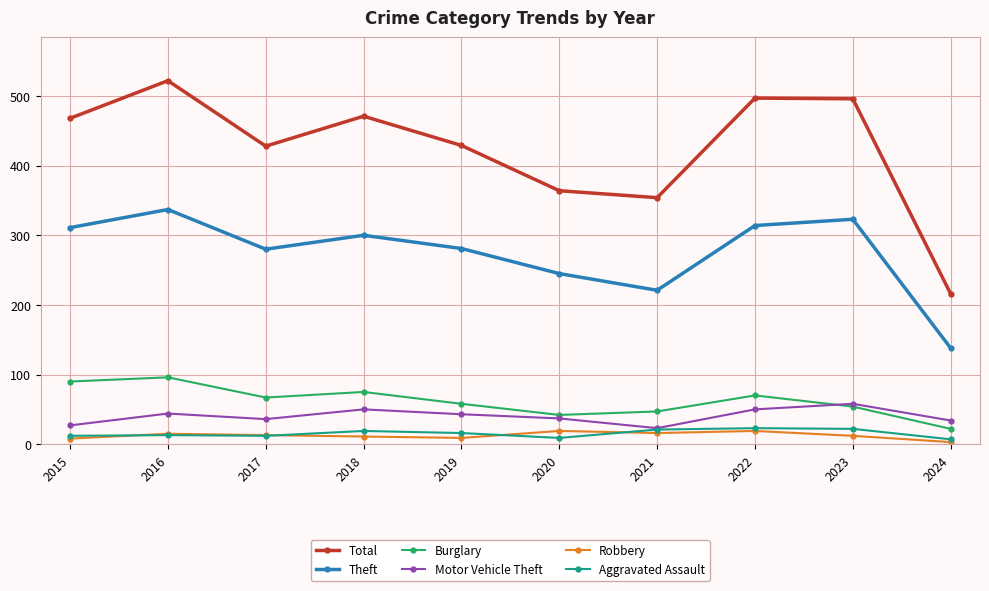

At which category is the sum across all series the highest?

2016